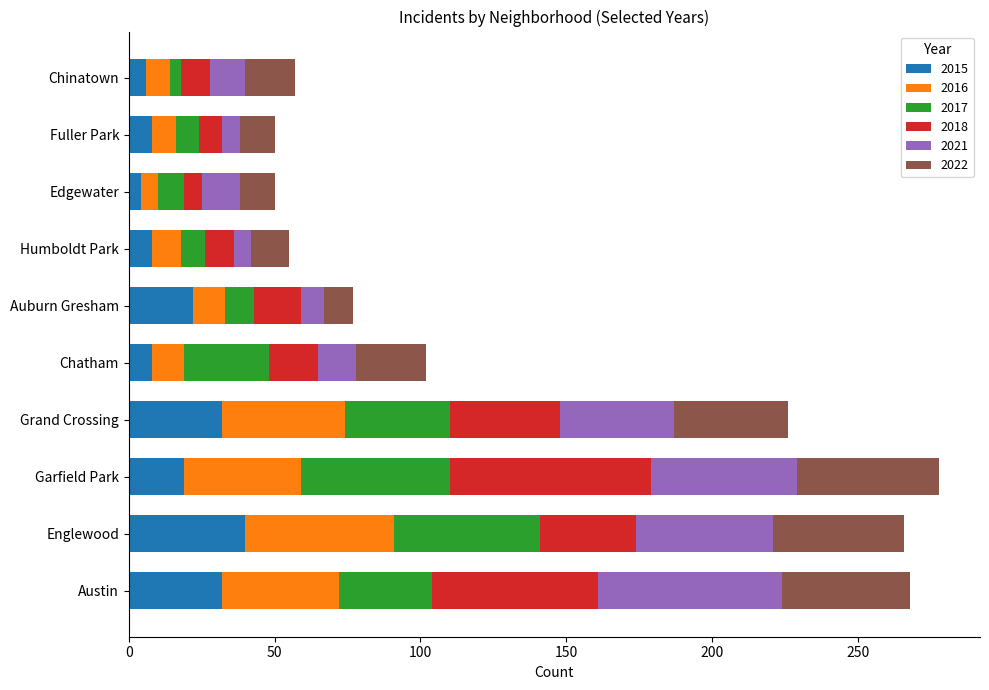

What is the maximum value for 2015?

40